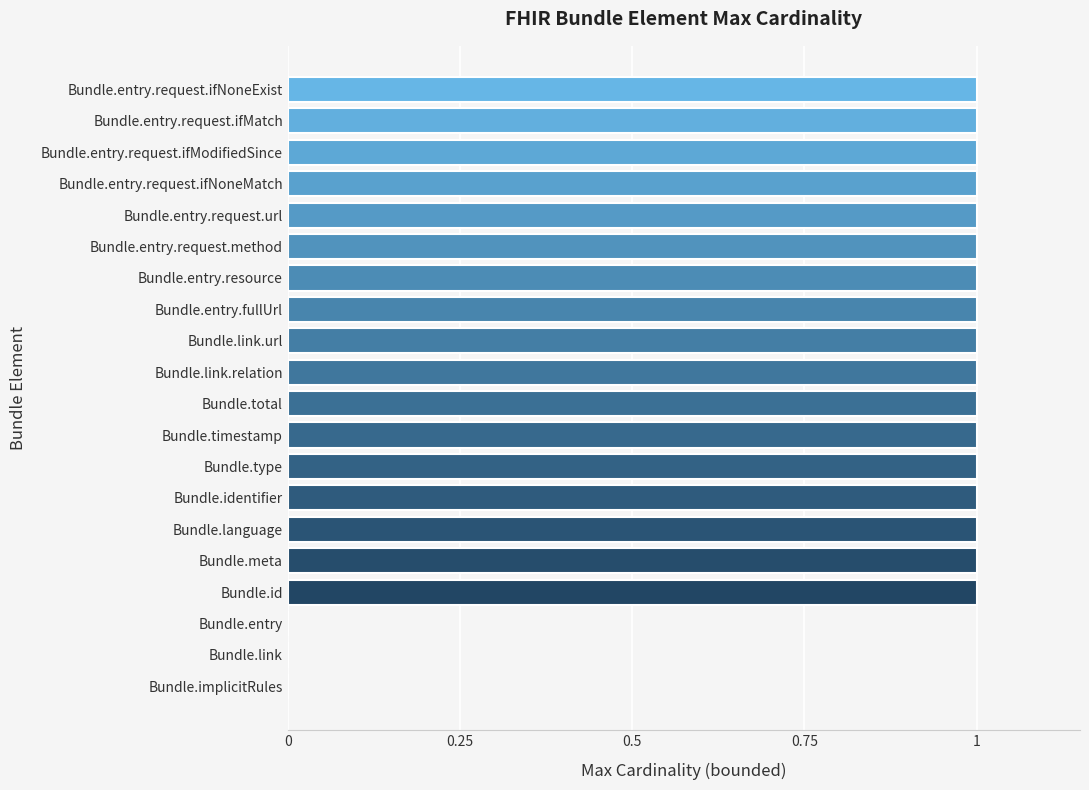

Reading bottom to top, transcribe all the data shown in this chart.

Bundle.implicitRules=0	Bundle.link=0	Bundle.entry=0	Bundle.id=1	Bundle.meta=1	Bundle.language=1	Bundle.identifier=1	Bundle.type=1	Bundle.timestamp=1	Bundle.total=1	Bundle.link.relation=1	Bundle.link.url=1	Bundle.entry.fullUrl=1	Bundle.entry.resource=1	Bundle.entry.request.method=1	Bundle.entry.request.url=1	Bundle.entry.request.ifNoneMatch=1	Bundle.entry.request.ifModifiedSince=1	Bundle.entry.request.ifMatch=1	Bundle.entry.request.ifNoneExist=1